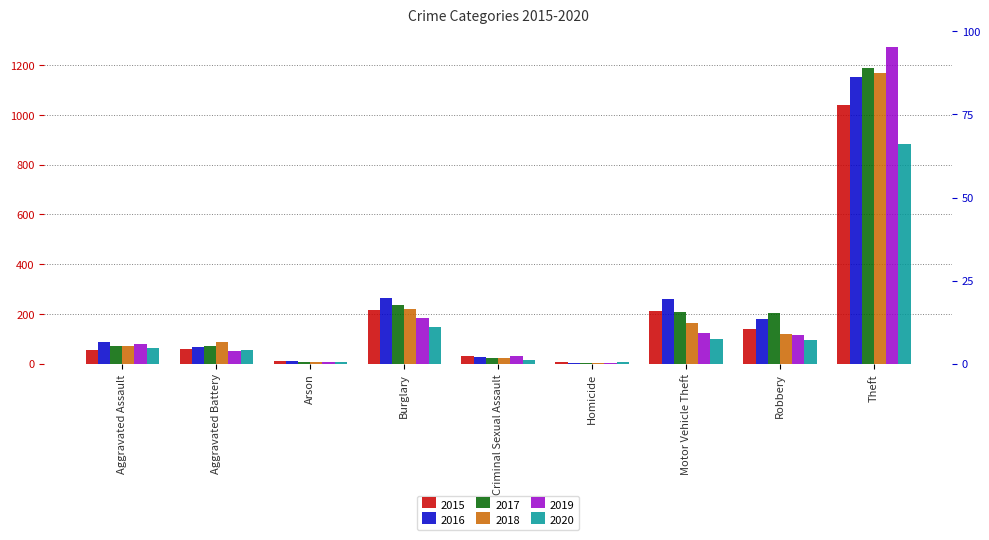

What is the difference between the second highest and minimum values in the 2016 series?

262